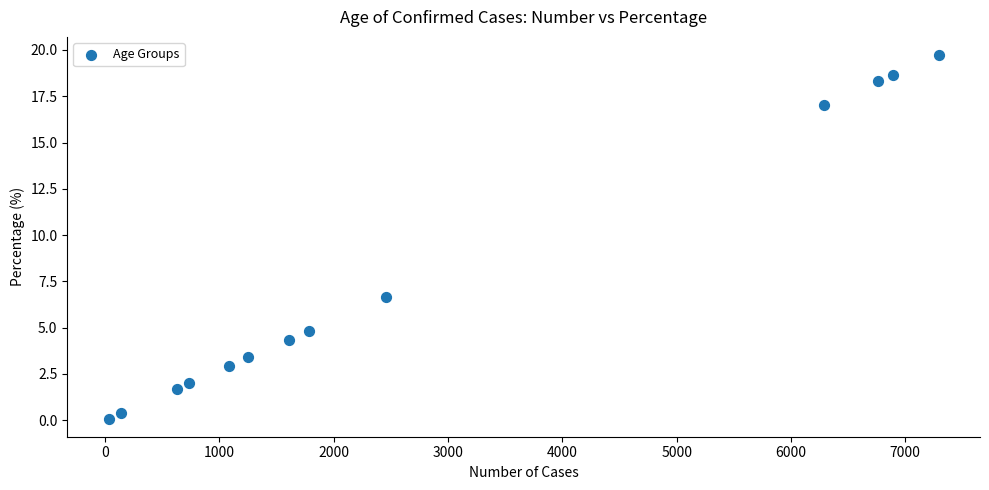

What Y value in the scatter plot is closest to 9?

6.7